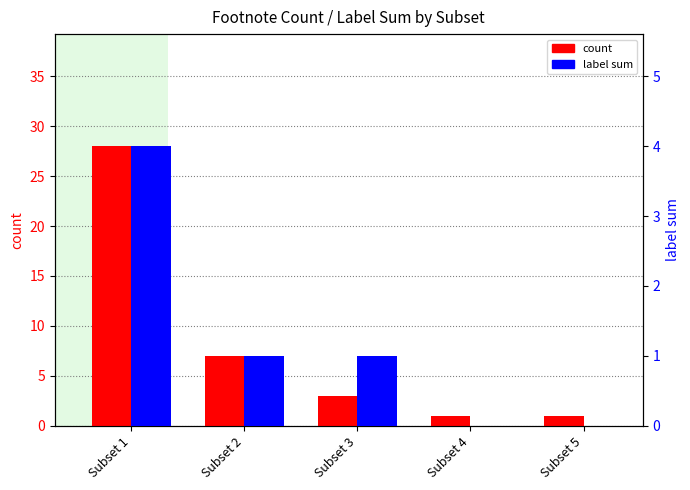

Is it true that label sum equals 1 at Subset 2?

False